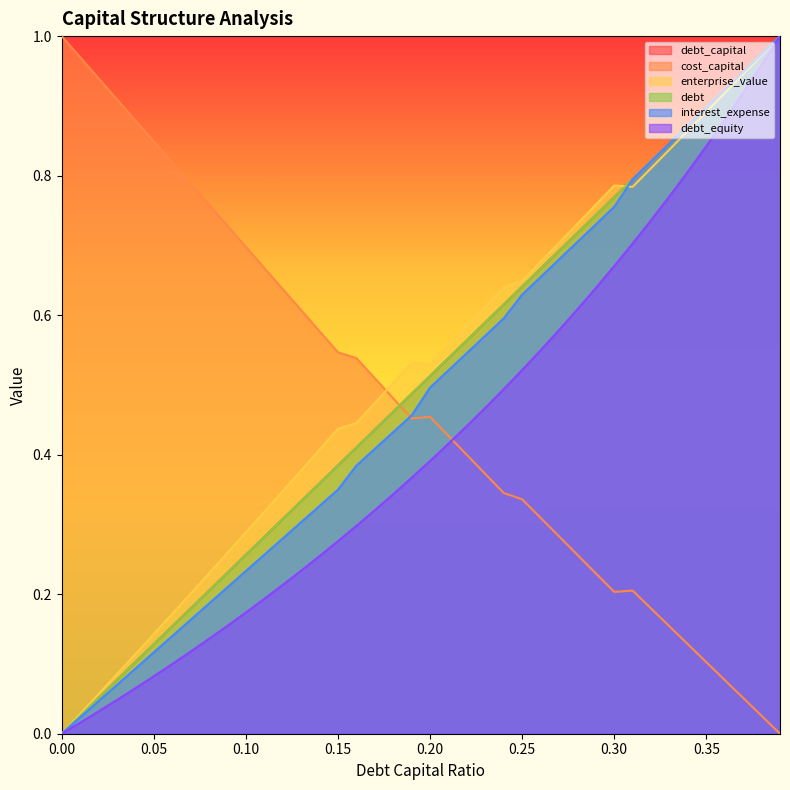

Does the chart display data point markers on the line(s)?

No